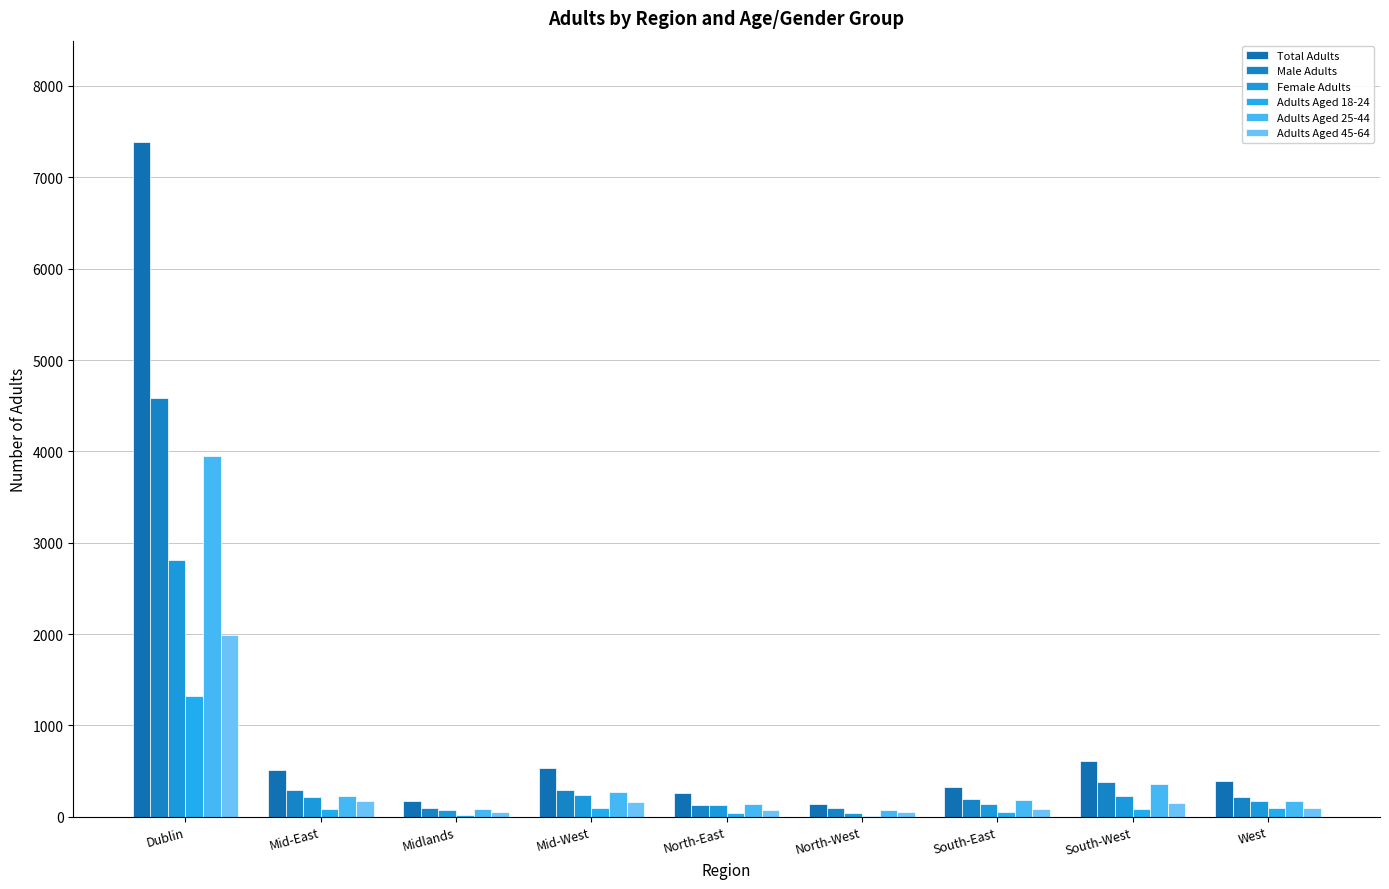

Where does the Female Adults series first go above 176?

Dublin